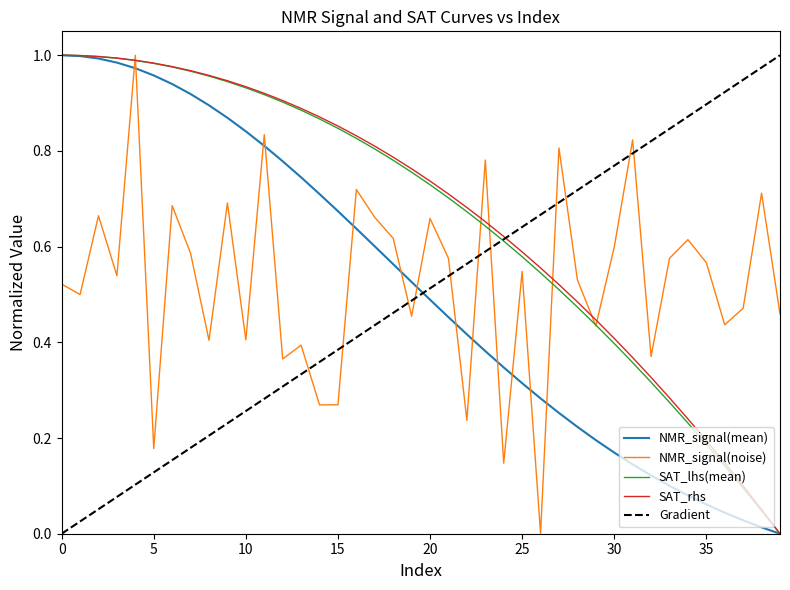

How many intersections are there between NMR_signal(noise) and SAT_rhs?

7